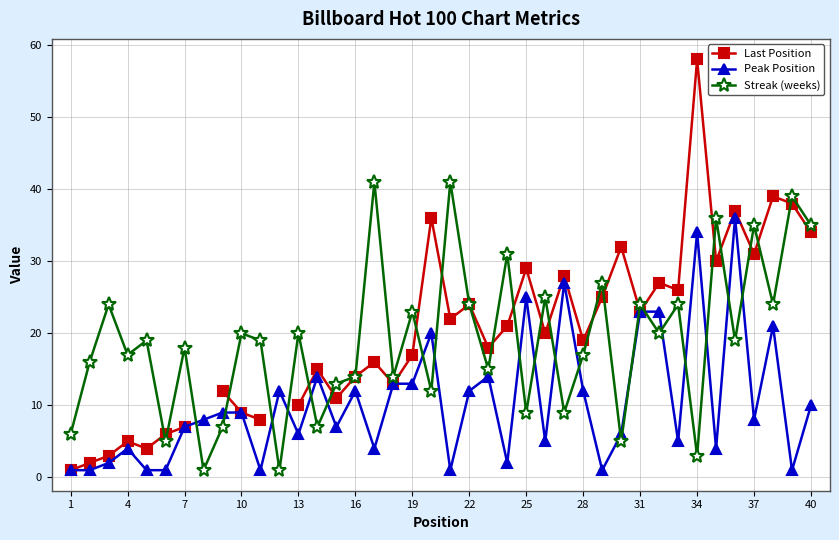

How many lines are shown in the chart?

3